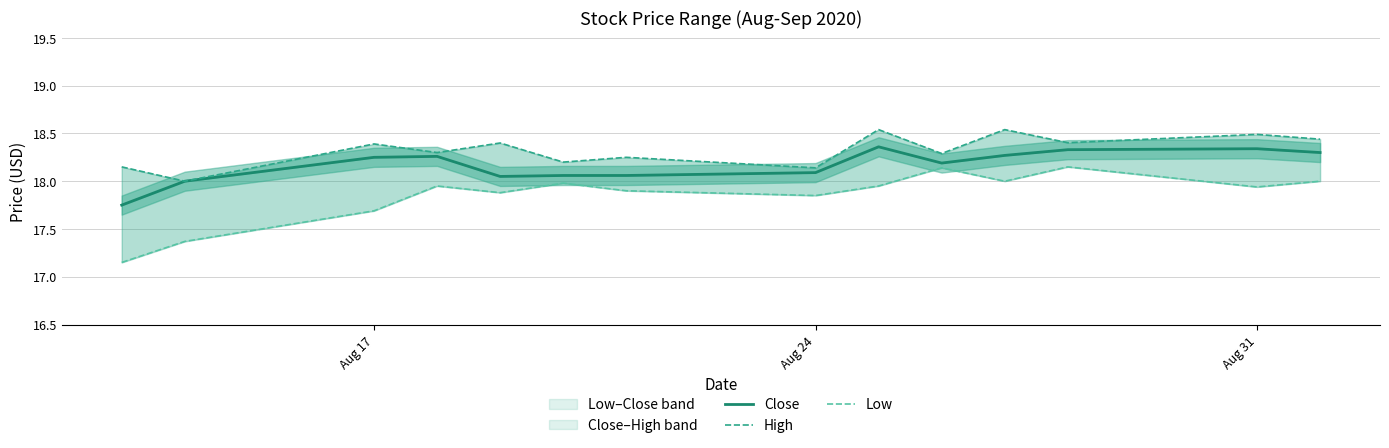

Reading left to right, what are all the values shown in this chart?

Close: 17.8	18.0	18.2	18.3	18.0	18.1	18.1	18.1	18.4	18.2	18.3	18.3	18.3	18.3
High: 18.1	18.0	18.4	18.3	18.4	18.2	18.2	18.1	18.5	18.3	18.5	18.4	18.5	18.4
Low: 17.1	17.4	17.7	18.0	17.9	18.0	17.9	17.9	18.0	18.1	18.0	18.1	17.9	18.0